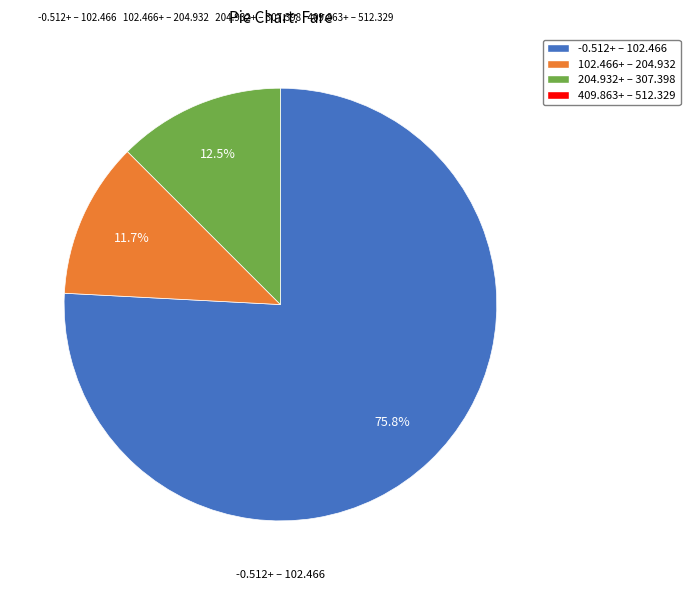

Is there any slice that represents more than half of the pie?

Yes